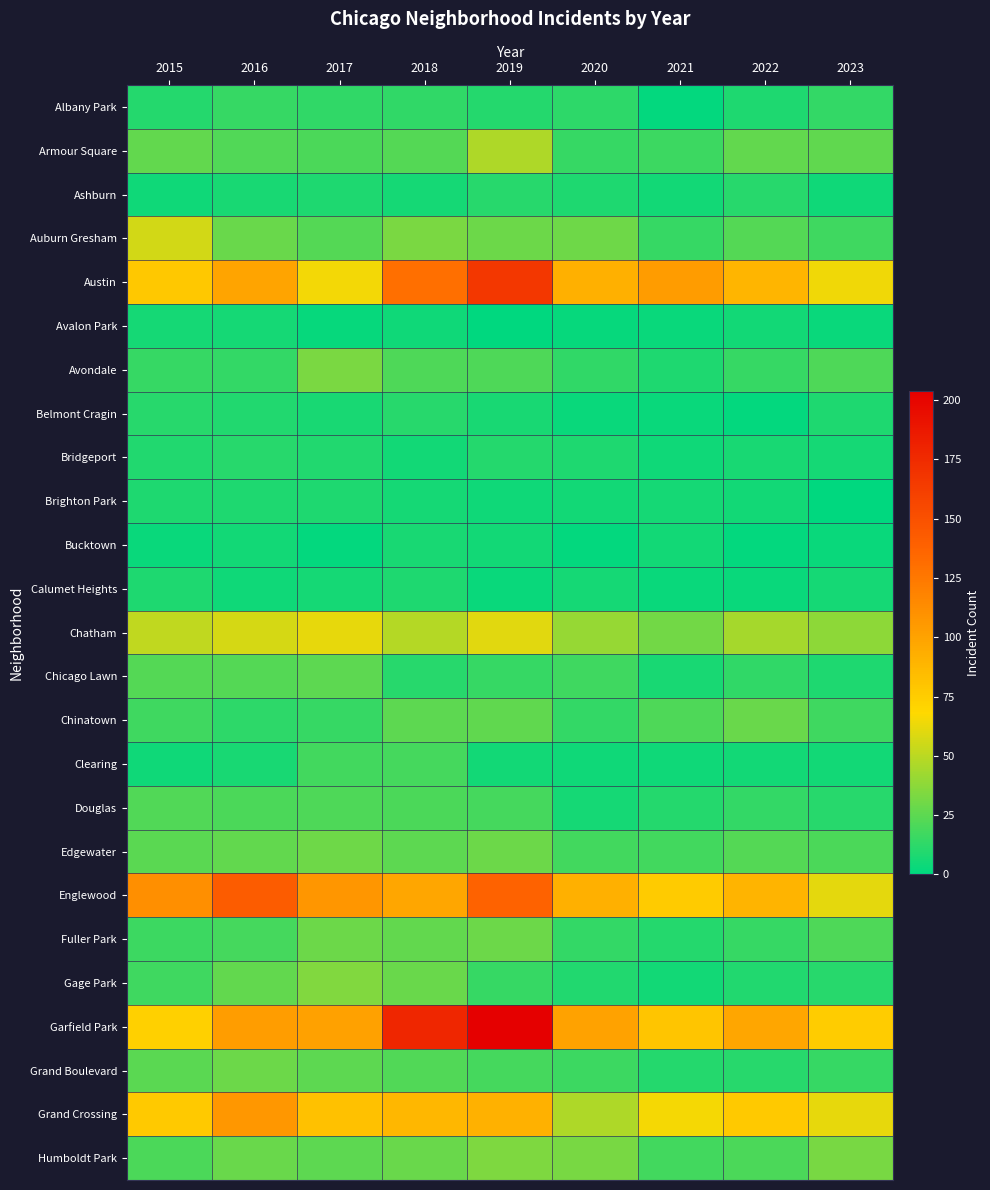

Which has a higher value, 2021 or 2018?

2018